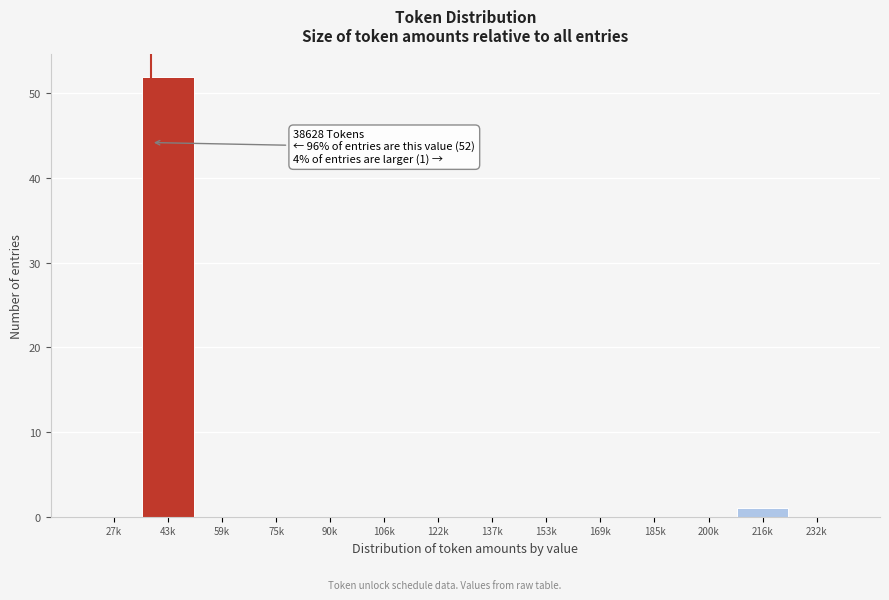

Reading left to right, list all the values displayed in this chart.

27k=0	43k=52	59k=0	75k=0	90k=0	106k=0	122k=0	137k=0	153k=0	169k=0	185k=0	200k=0	216k=1	232k=0